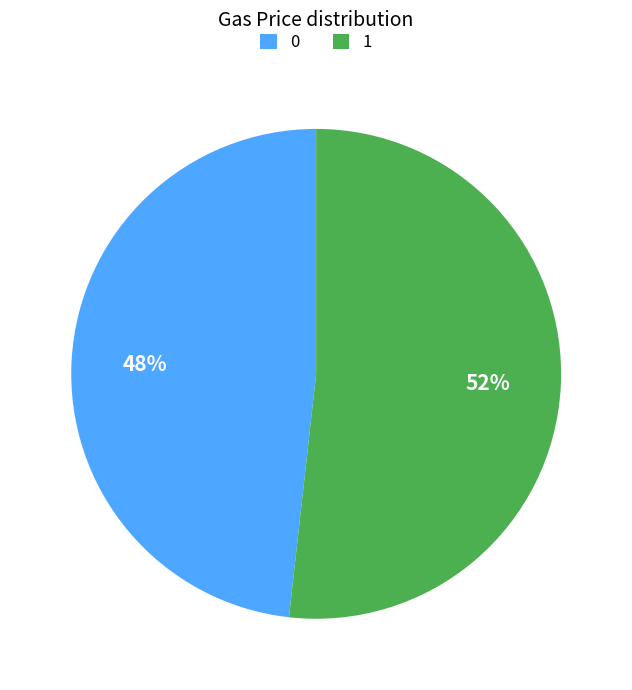

How many slices are in this pie chart?

2